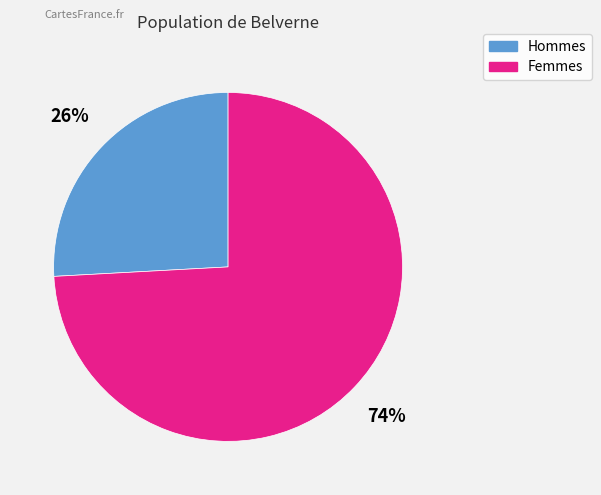

To the nearest percent, what is the average slice percentage?

50%